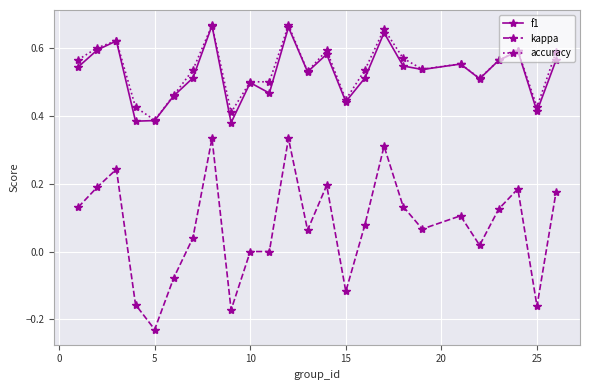

Which series has the widest spread of values?

kappa